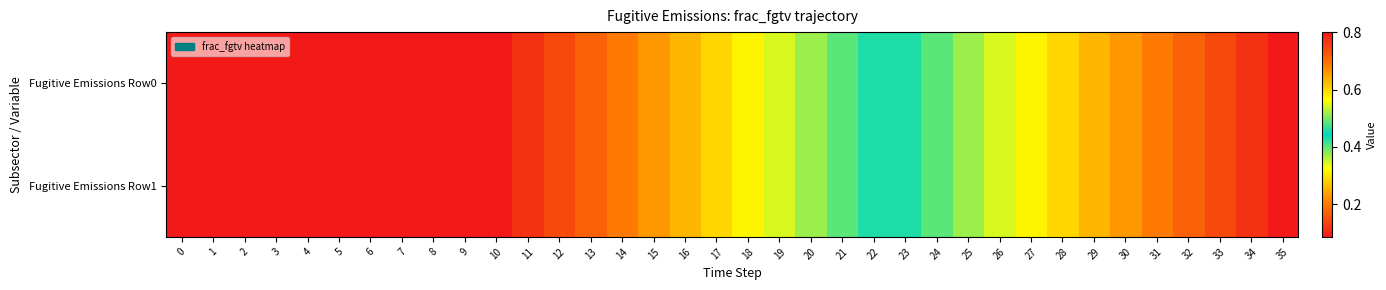

Reading left to right, extract all data points from this chart.

Fugitive Emissions Row0: 0=0.1	1=0.1	2=0.1	3=0.1	4=0.1	5=0.1	6=0.1	7=0.1	8=0.1	9=0.1	10=0.1	11=0.1	12=0.1	13=0.2	14=0.2	15=0.2	16=0.3	17=0.3	18=0.3	19=0.3	20=0.4	21=0.4	22=0.4	23=0.5	24=0.5	25=0.5	26=0.5	27=0.6	28=0.6	29=0.6	30=0.7	31=0.7	32=0.7	33=0.7	34=0.8	35=0.8
Fugitive Emissions Row1: 0=0.1	1=0.1	2=0.1	3=0.1	4=0.1	5=0.1	6=0.1	7=0.1	8=0.1	9=0.1	10=0.1	11=0.1	12=0.1	13=0.2	14=0.2	15=0.2	16=0.3	17=0.3	18=0.3	19=0.3	20=0.4	21=0.4	22=0.4	23=0.5	24=0.5	25=0.5	26=0.5	27=0.6	28=0.6	29=0.6	30=0.7	31=0.7	32=0.7	33=0.7	34=0.8	35=0.8